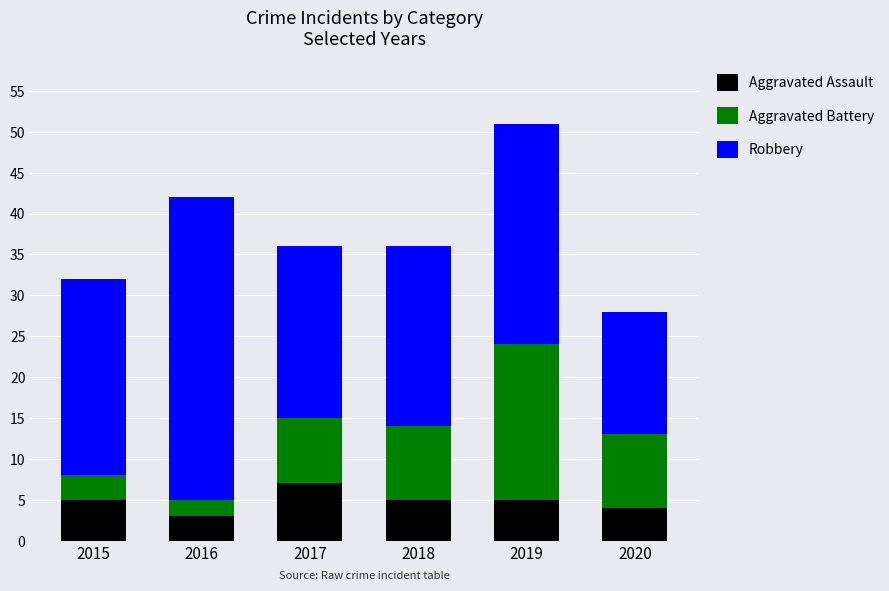

Reading right to left, list the values for the Aggravated Assault series.

4	5	5	7	3	5